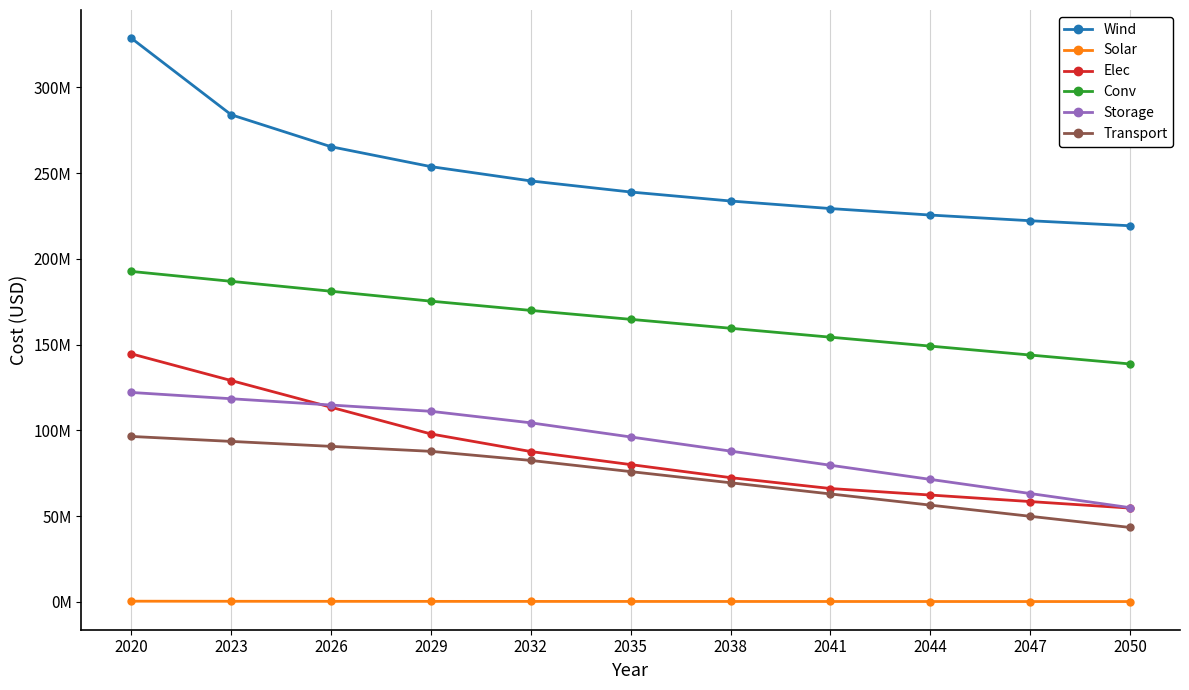

What are all the series names shown in the legend?

Wind, Solar, Elec, Conv, Storage, Transport